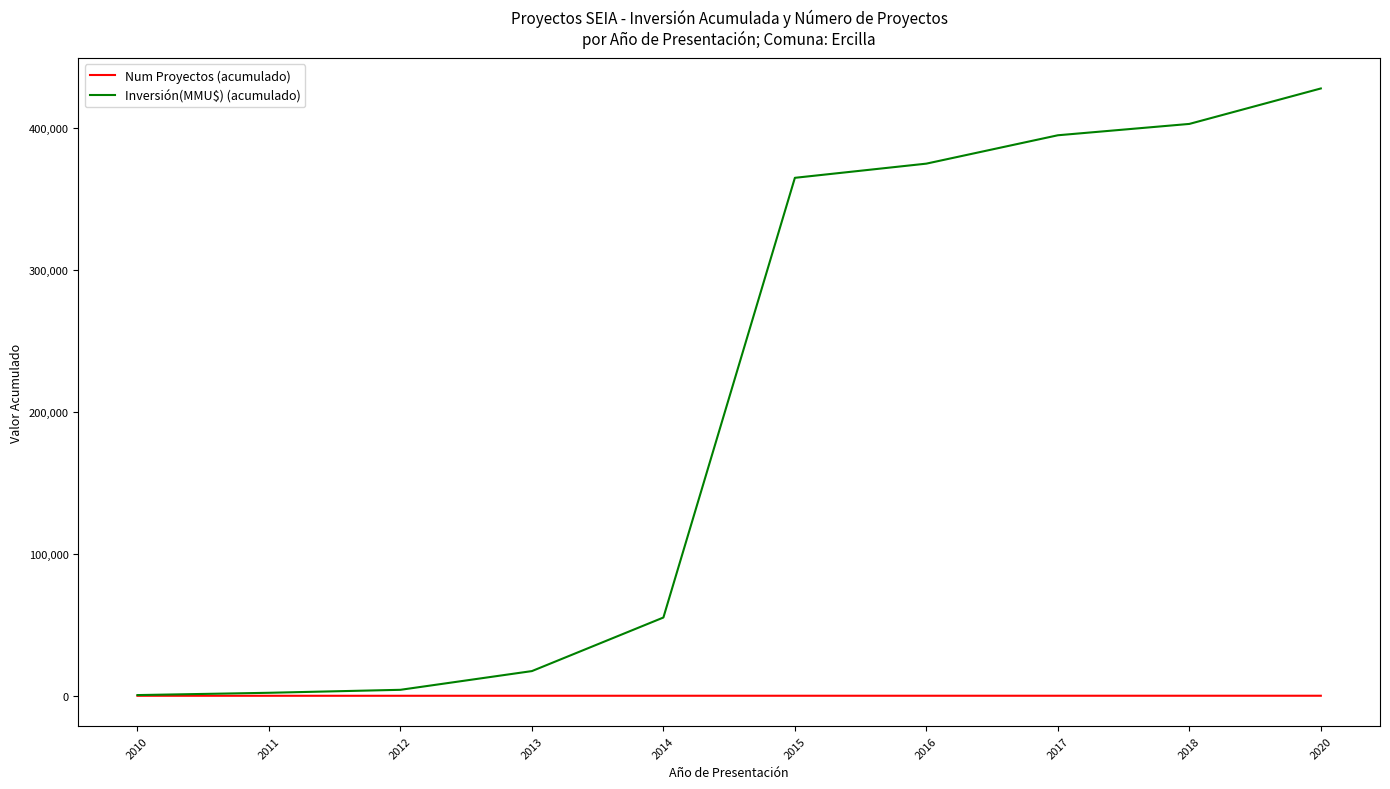

At how many categories does at least one series exceed 9972?

7